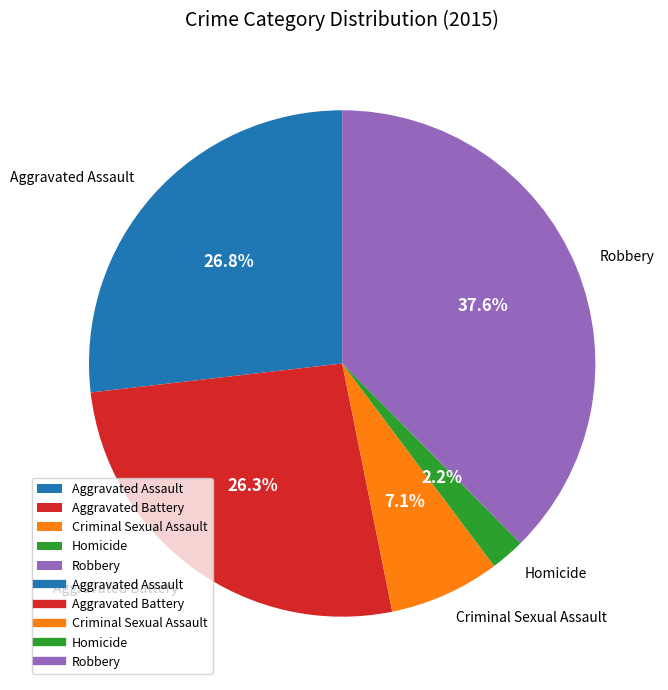

Which slice is the smallest?

Homicide